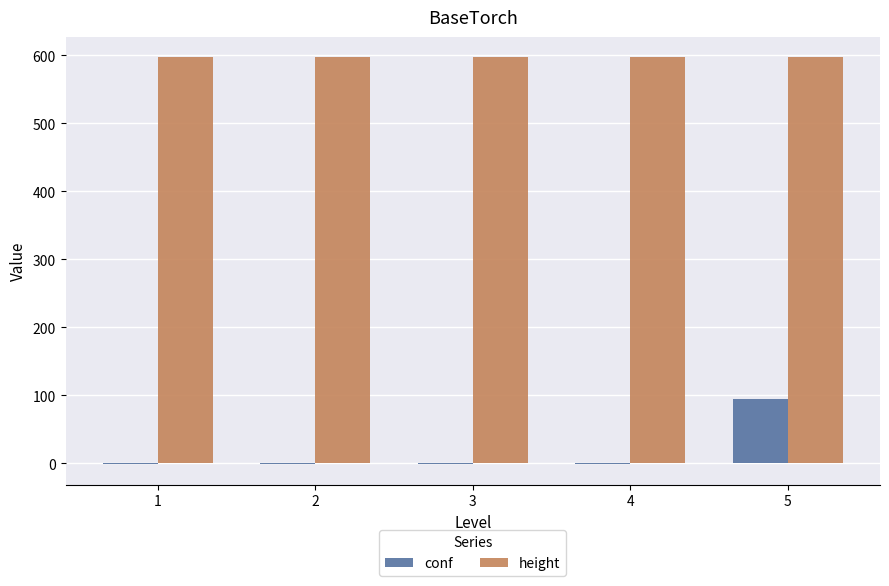

Reading left to right, what are all the values shown in this chart?

conf: -1	-1	-1	-1	95
height: 597	597	597	597	597